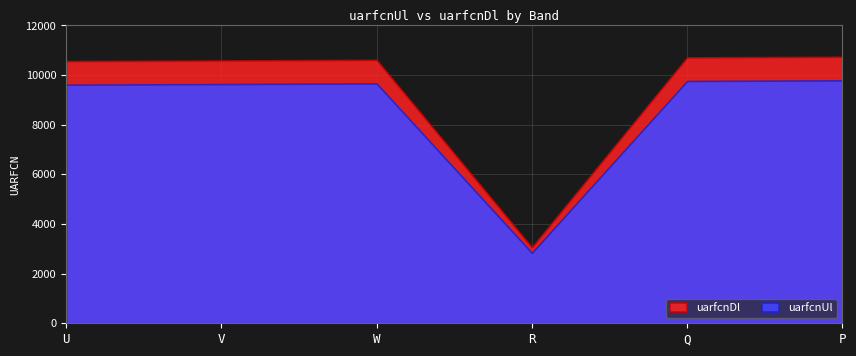

At which label does uarfcnUl reach its peak?

P